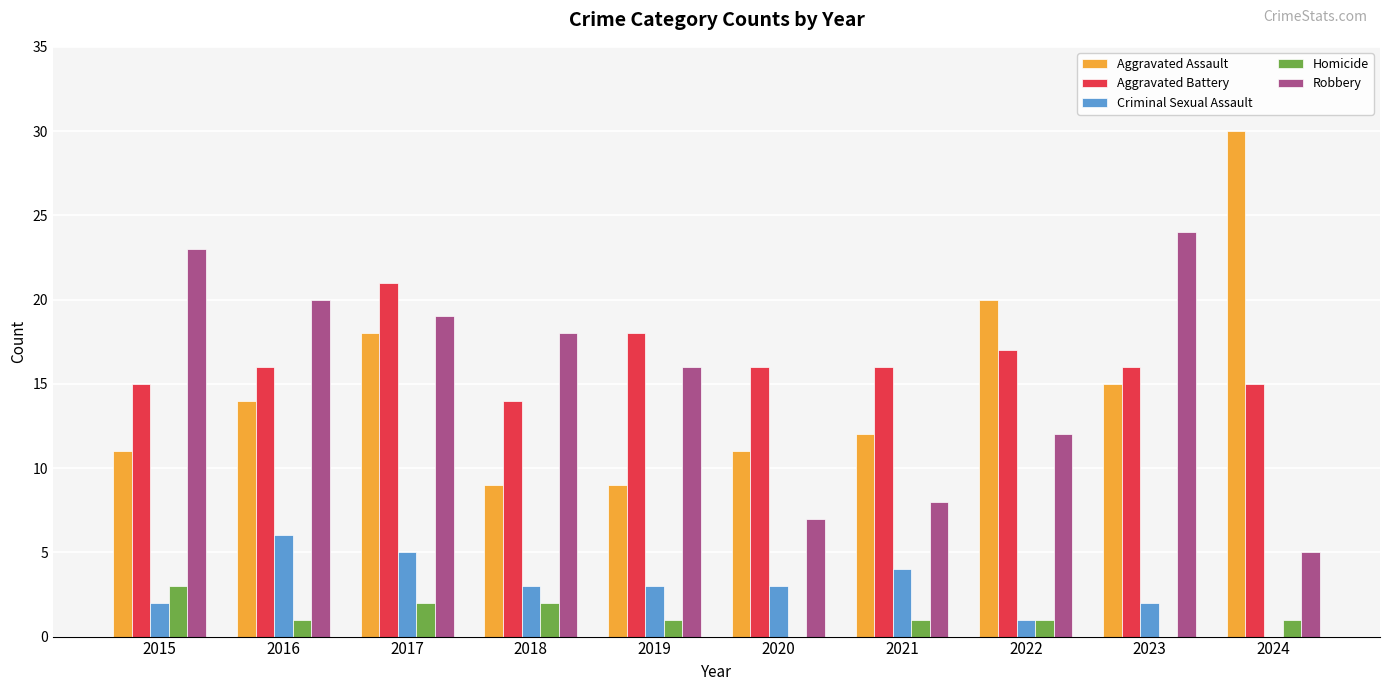

At which category is the sum across all series the highest?

2017